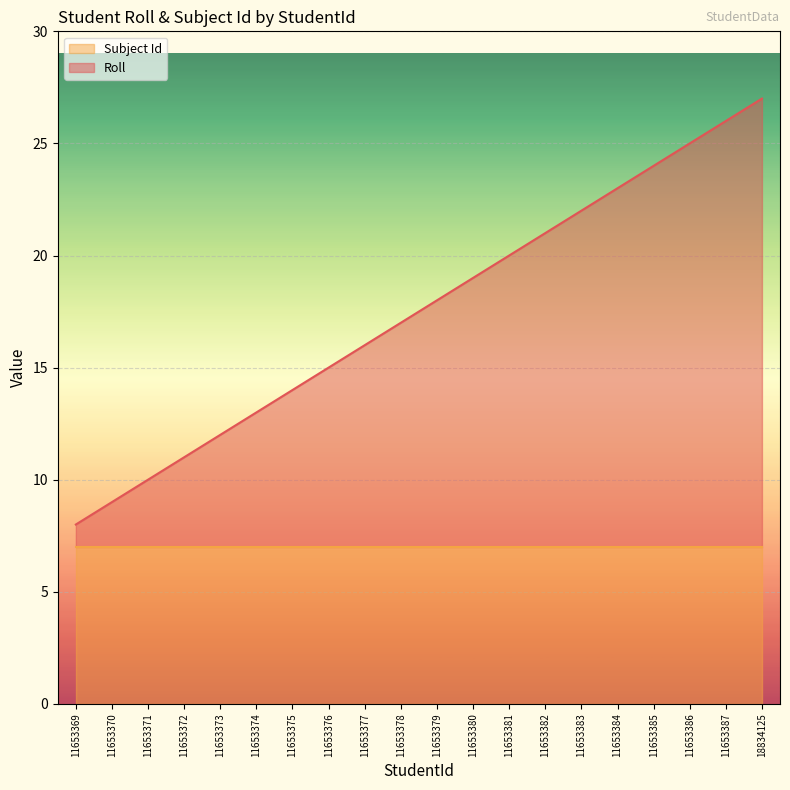

What is the greatest value displayed?

27